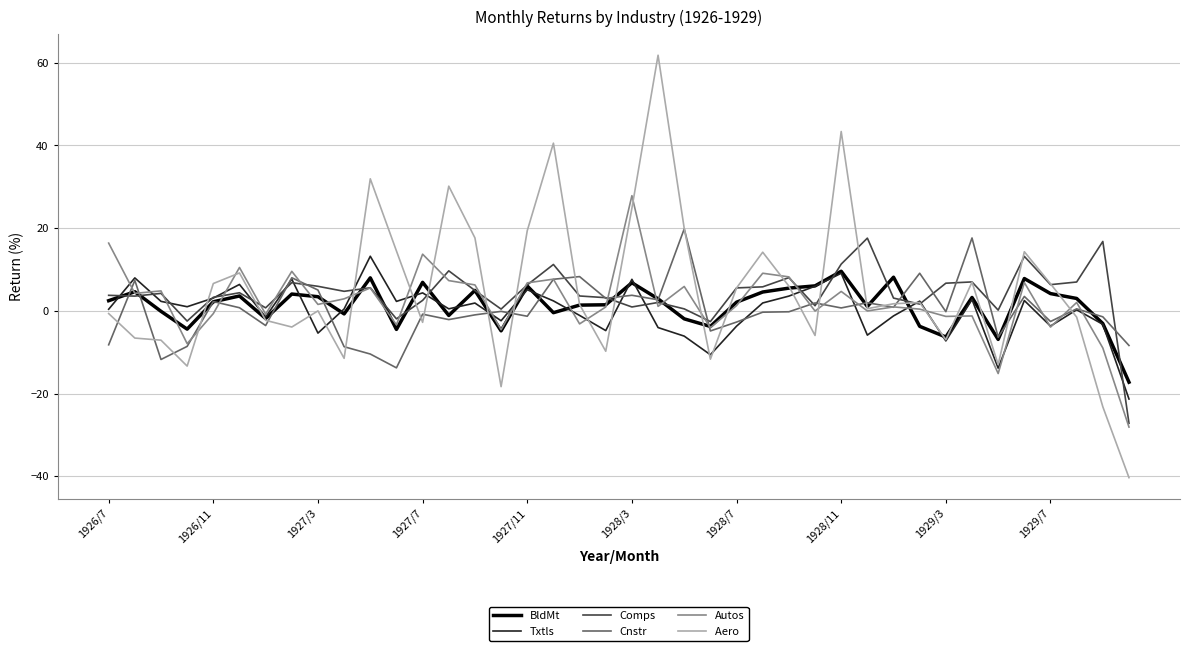

Count the number of data series in this chart.

6